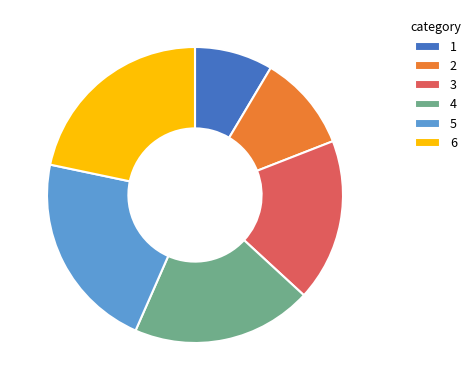

Do 2 and 6 together represent more than half of the pie?

No